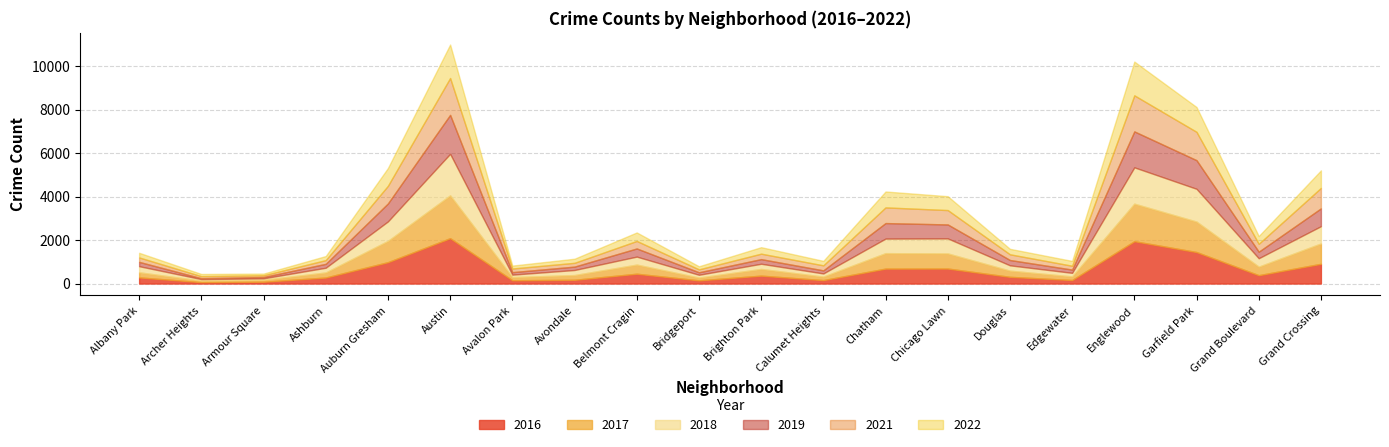

At which label does 2022 first exceed 299?

Auburn Gresham